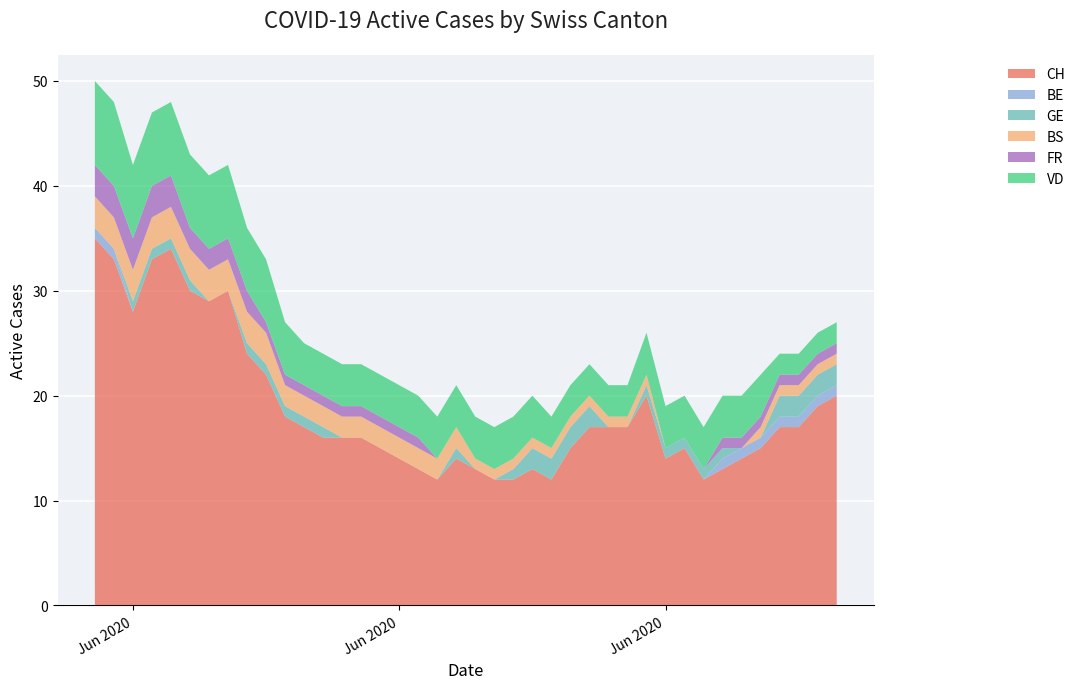

Reading left to right, list all the values displayed in this chart.

CH: 2020-05-31=35	2020-06-01=33	2020-06-02=28	2020-06-03=33	2020-06-04=34	2020-06-05=30	2020-06-06=29	2020-06-07=30	2020-06-08=24	2020-06-09=22	2020-06-10=18	2020-06-11=17	2020-06-12=16	2020-06-13=16	2020-06-14=16	2020-06-15=15	2020-06-16=14	2020-06-17=13	2020-06-18=12	2020-06-19=14	2020-06-20=13	2020-06-21=12	2020-06-22=12	2020-06-23=13	2020-06-24=12	2020-06-25=15	2020-06-26=17	2020-06-27=17	2020-06-28=17	2020-06-29=20	2020-06-30=14	2020-07-01=15	2020-07-02=12	2020-07-03=13	2020-07-04=14	2020-07-05=15	2020-07-06=17	2020-07-07=17	2020-07-08=19	2020-07-09=20
BE: 2020-05-31=1	2020-06-01=1	2020-06-02=0	2020-06-03=0	2020-06-04=0	2020-06-05=0	2020-06-06=0	2020-06-07=0	2020-06-08=0	2020-06-09=0	2020-06-10=0	2020-06-11=0	2020-06-12=0	2020-06-13=0	2020-06-14=0	2020-06-15=0	2020-06-16=0	2020-06-17=0	2020-06-18=0	2020-06-19=0	2020-06-20=0	2020-06-21=0	2020-06-22=0	2020-06-23=0	2020-06-24=0	2020-06-25=0	2020-06-26=0	2020-06-27=0	2020-06-28=0	2020-06-29=0	2020-06-30=0	2020-07-01=0	2020-07-02=0	2020-07-03=1	2020-07-04=1	2020-07-05=1	2020-07-06=1	2020-07-07=1	2020-07-08=1	2020-07-09=1
GE: 2020-05-31=0	2020-06-01=0	2020-06-02=1	2020-06-03=1	2020-06-04=1	2020-06-05=1	2020-06-06=0	2020-06-07=0	2020-06-08=1	2020-06-09=1	2020-06-10=1	2020-06-11=1	2020-06-12=1	2020-06-13=0	2020-06-14=0	2020-06-15=0	2020-06-16=0	2020-06-17=0	2020-06-18=0	2020-06-19=1	2020-06-20=0	2020-06-21=0	2020-06-22=1	2020-06-23=2	2020-06-24=2	2020-06-25=2	2020-06-26=2	2020-06-27=0	2020-06-28=0	2020-06-29=1	2020-06-30=1	2020-07-01=1	2020-07-02=1	2020-07-03=1	2020-07-04=0	2020-07-05=0	2020-07-06=2	2020-07-07=2	2020-07-08=2	2020-07-09=2
BS: 2020-05-31=3	2020-06-01=3	2020-06-02=3	2020-06-03=3	2020-06-04=3	2020-06-05=3	2020-06-06=3	2020-06-07=3	2020-06-08=3	2020-06-09=3	2020-06-10=2	2020-06-11=2	2020-06-12=2	2020-06-13=2	2020-06-14=2	2020-06-15=2	2020-06-16=2	2020-06-17=2	2020-06-18=2	2020-06-19=2	2020-06-20=1	2020-06-21=1	2020-06-22=1	2020-06-23=1	2020-06-24=1	2020-06-25=1	2020-06-26=1	2020-06-27=1	2020-06-28=1	2020-06-29=1	2020-06-30=0	2020-07-01=0	2020-07-02=0	2020-07-03=0	2020-07-04=0	2020-07-05=1	2020-07-06=1	2020-07-07=1	2020-07-08=1	2020-07-09=1
FR: 2020-05-31=3	2020-06-01=3	2020-06-02=3	2020-06-03=3	2020-06-04=3	2020-06-05=2	2020-06-06=2	2020-06-07=2	2020-06-08=2	2020-06-09=1	2020-06-10=1	2020-06-11=1	2020-06-12=1	2020-06-13=1	2020-06-14=1	2020-06-15=1	2020-06-16=1	2020-06-17=1	2020-06-18=0	2020-06-19=0	2020-06-20=0	2020-06-21=0	2020-06-22=0	2020-06-23=0	2020-06-24=0	2020-06-25=0	2020-06-26=0	2020-06-27=0	2020-06-28=0	2020-06-29=0	2020-06-30=0	2020-07-01=0	2020-07-02=0	2020-07-03=1	2020-07-04=1	2020-07-05=1	2020-07-06=1	2020-07-07=1	2020-07-08=1	2020-07-09=1
VD: 2020-05-31=8	2020-06-01=8	2020-06-02=7	2020-06-03=7	2020-06-04=7	2020-06-05=7	2020-06-06=7	2020-06-07=7	2020-06-08=6	2020-06-09=6	2020-06-10=5	2020-06-11=4	2020-06-12=4	2020-06-13=4	2020-06-14=4	2020-06-15=4	2020-06-16=4	2020-06-17=4	2020-06-18=4	2020-06-19=4	2020-06-20=4	2020-06-21=4	2020-06-22=4	2020-06-23=4	2020-06-24=3	2020-06-25=3	2020-06-26=3	2020-06-27=3	2020-06-28=3	2020-06-29=4	2020-06-30=4	2020-07-01=4	2020-07-02=4	2020-07-03=4	2020-07-04=4	2020-07-05=4	2020-07-06=2	2020-07-07=2	2020-07-08=2	2020-07-09=2